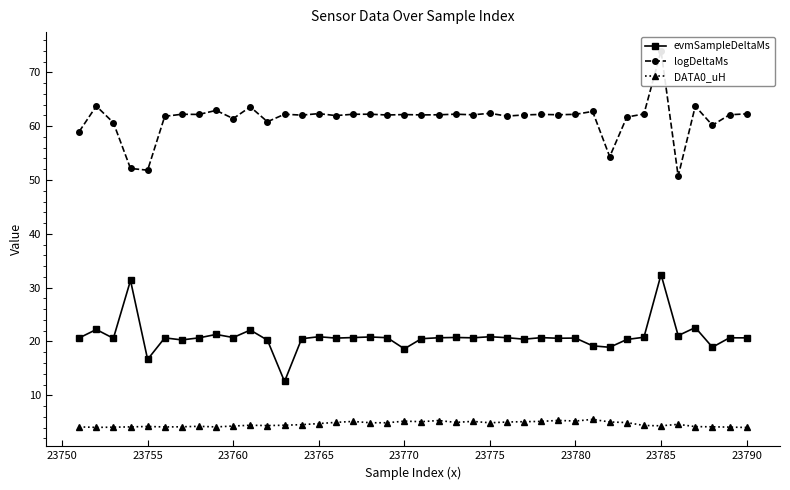

Which series has the widest spread of values?

logDeltaMs